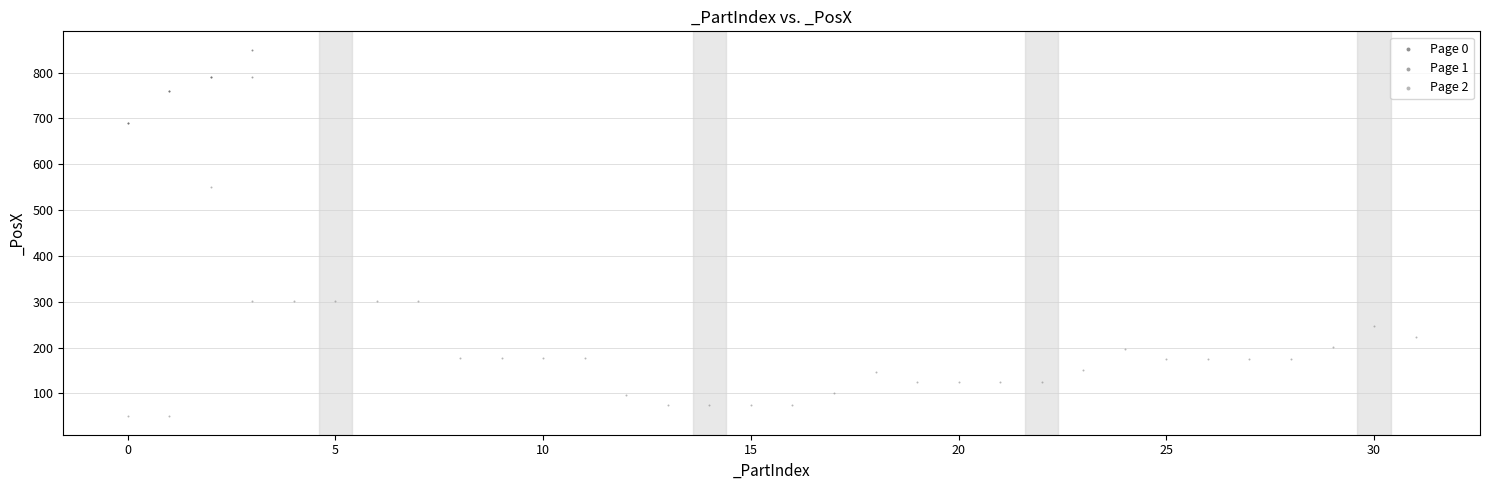

Which series reaches the maximum Y coordinate?

Page 0